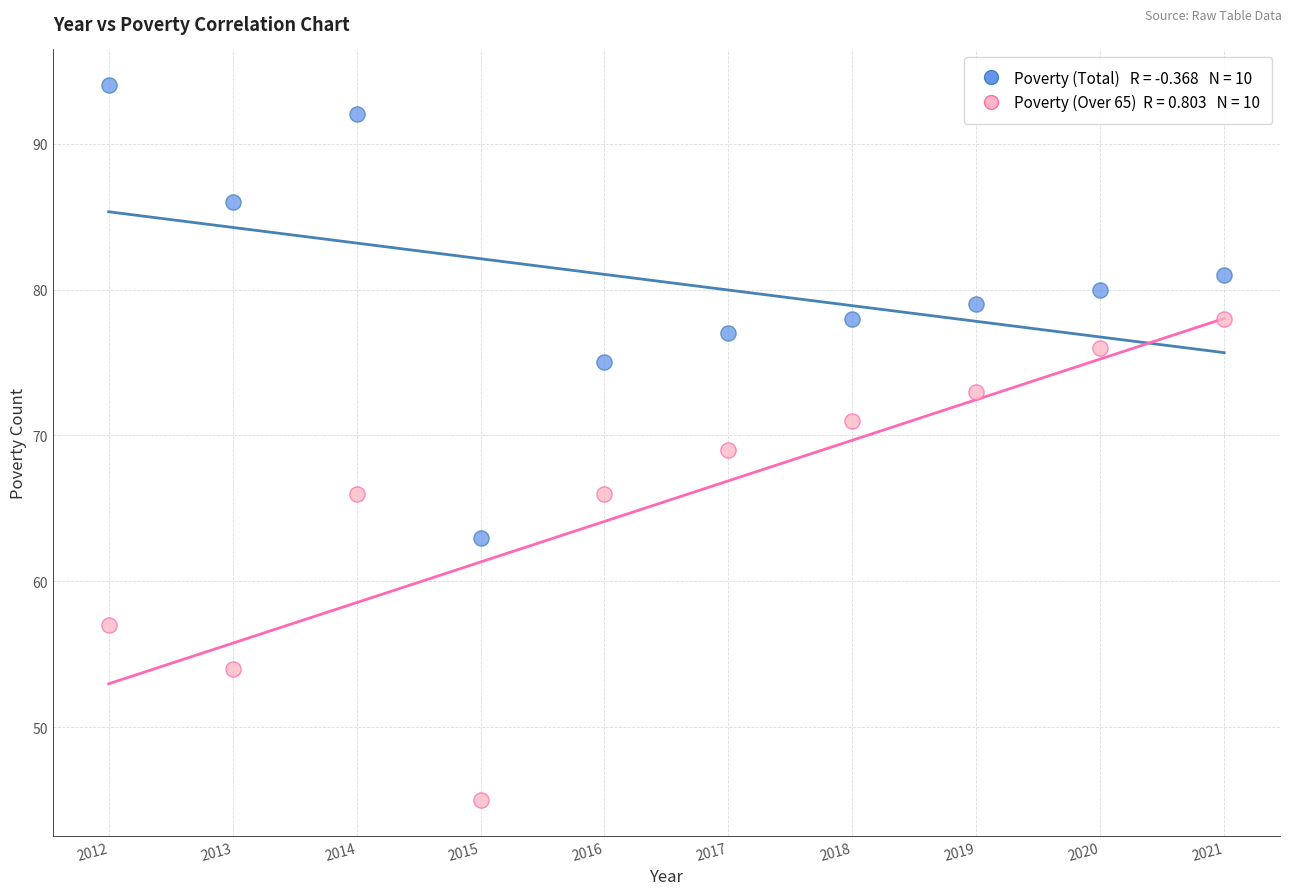

Across all data points, what is the range of X values (max minus min)?

9